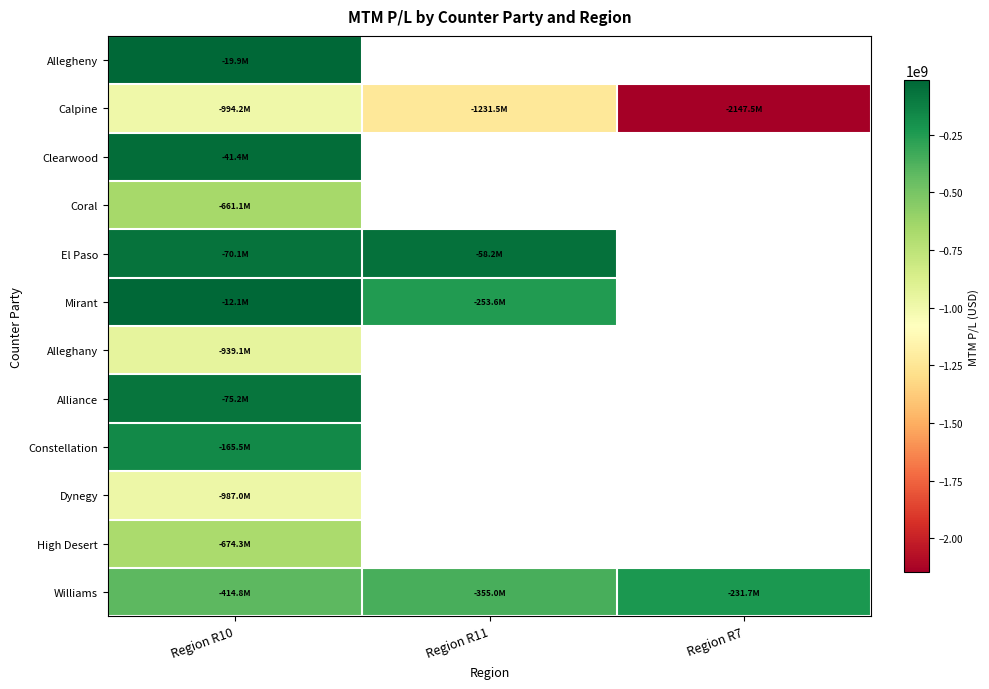

Which series changed the most between Region R10 and Region R7?

Calpine